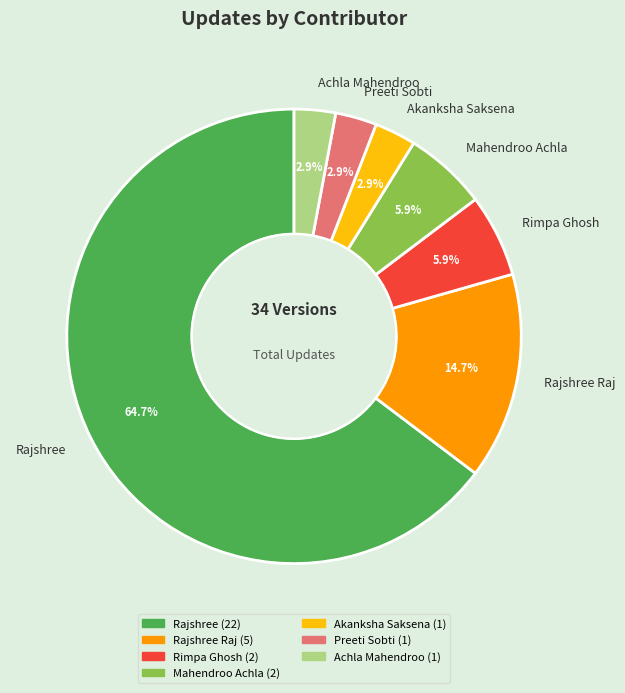

To the nearest percent, what is the difference between the largest and smallest slice percentages?

62%